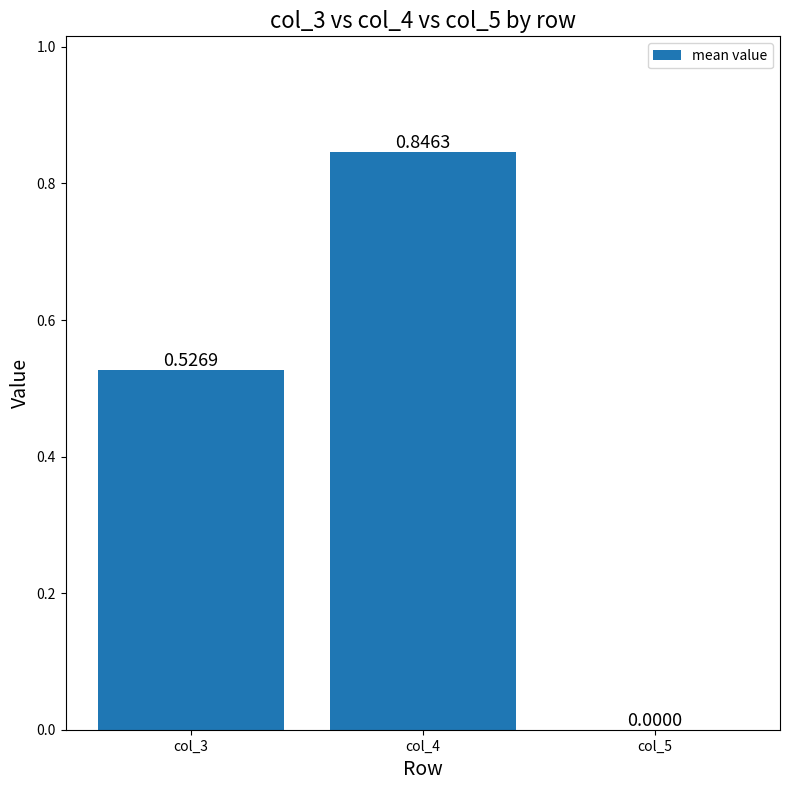

Which has a higher value, col_5 or col_4?

col_4